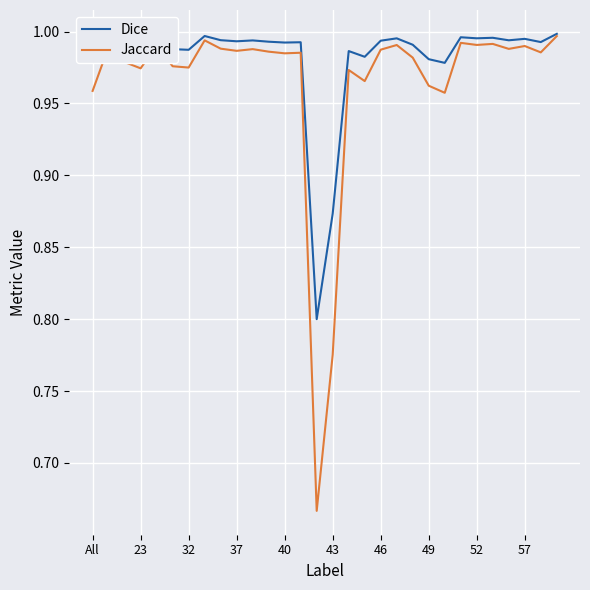

Which series has the largest range (max minus min)?

Jaccard